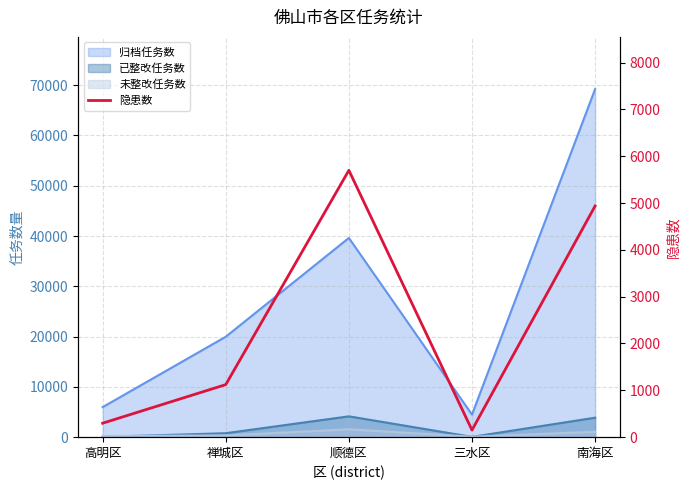

Reading left to right, what are all the values shown in this chart?

298	1122	5698	151	4936